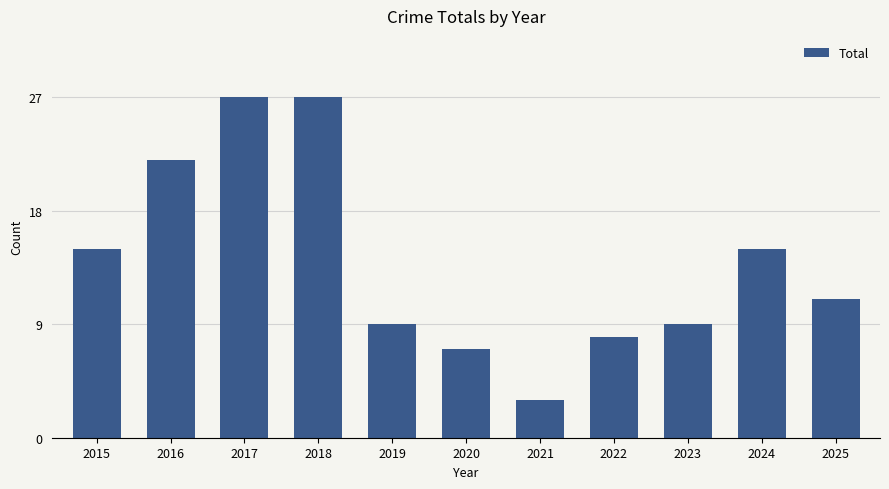

What is the difference between the values at 2021 and 2025?

8